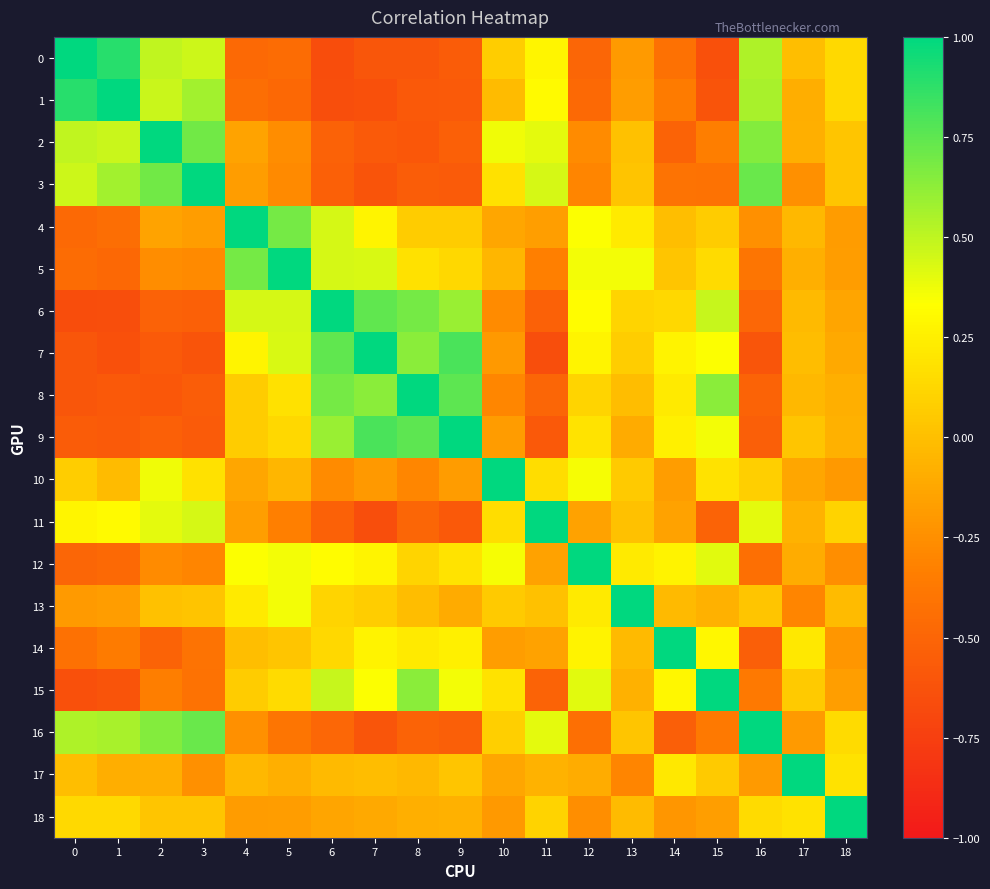

Between 18 and 13, which is larger?

18